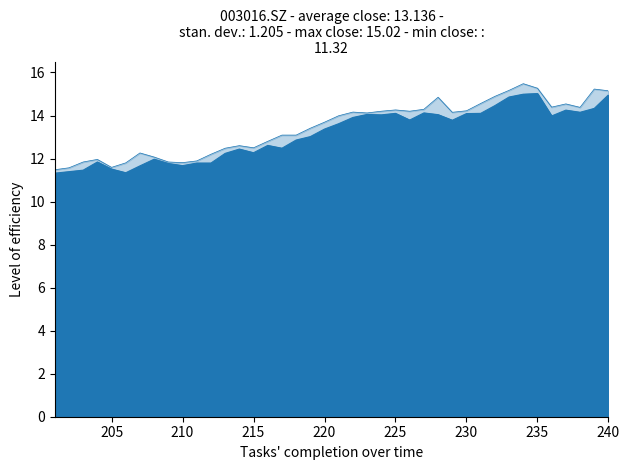

What is the difference between the highest and lowest values at 212?

0.4